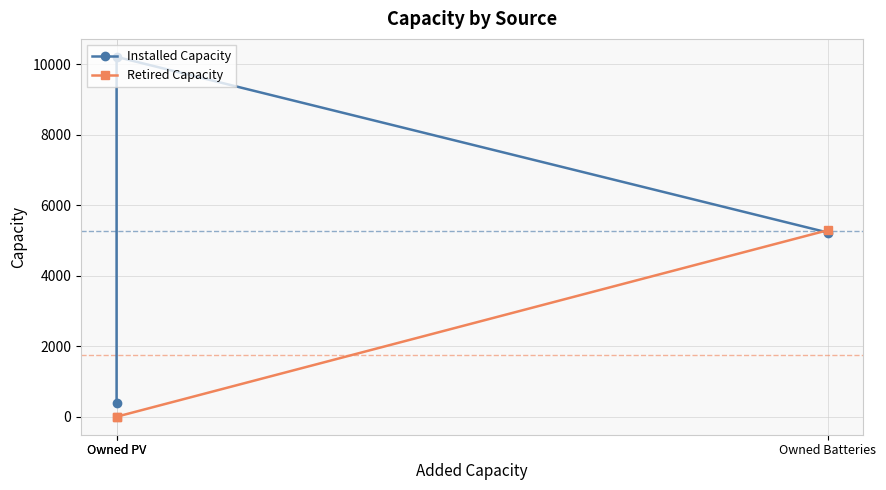

What value does the Installed Capacity series have at Owned PV?

400